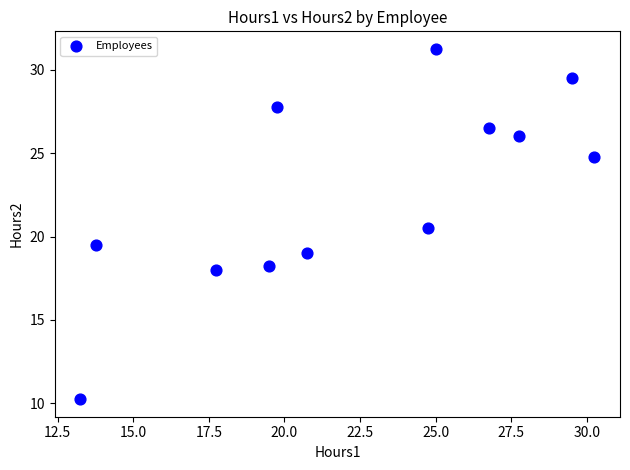

What is the range of Y values (max minus min)?

21.0